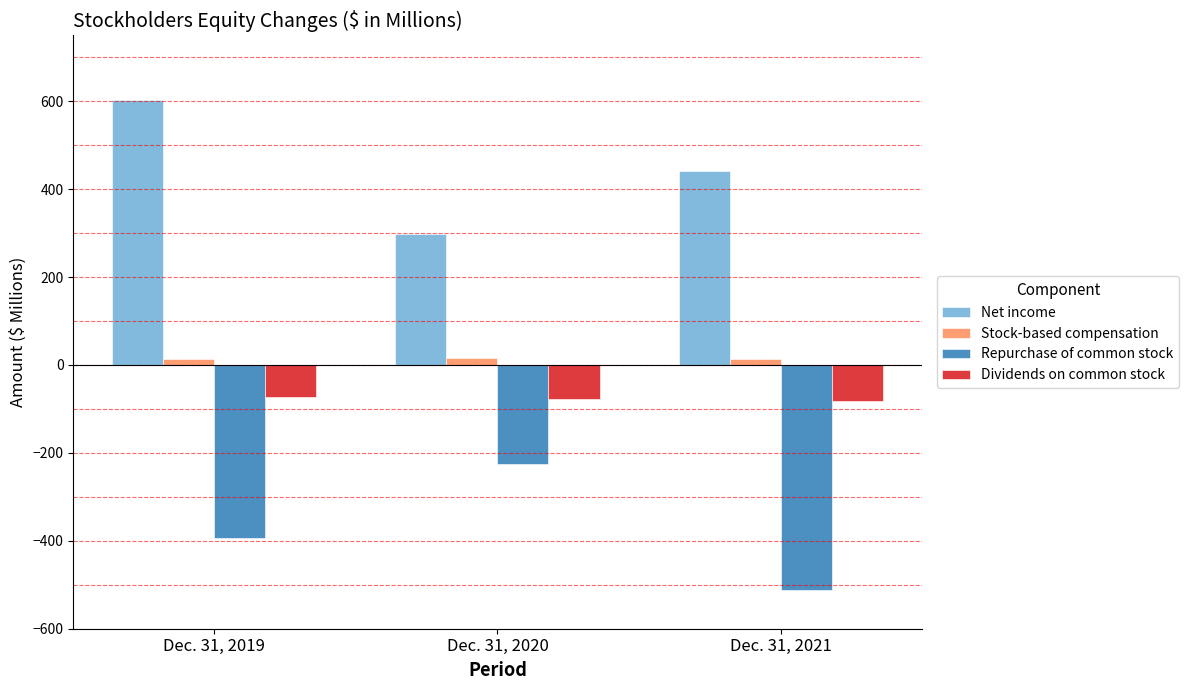

Is it true that Net income equals 604 at Dec. 31, 2019?

True